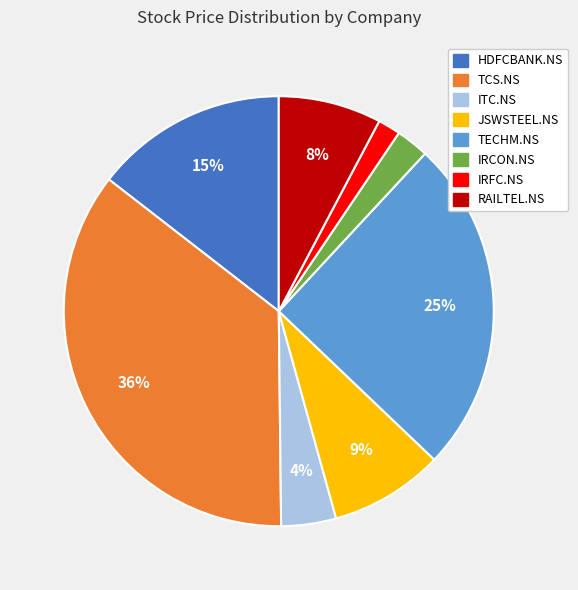

What is the largest slice in the pie chart?

TCS.NS